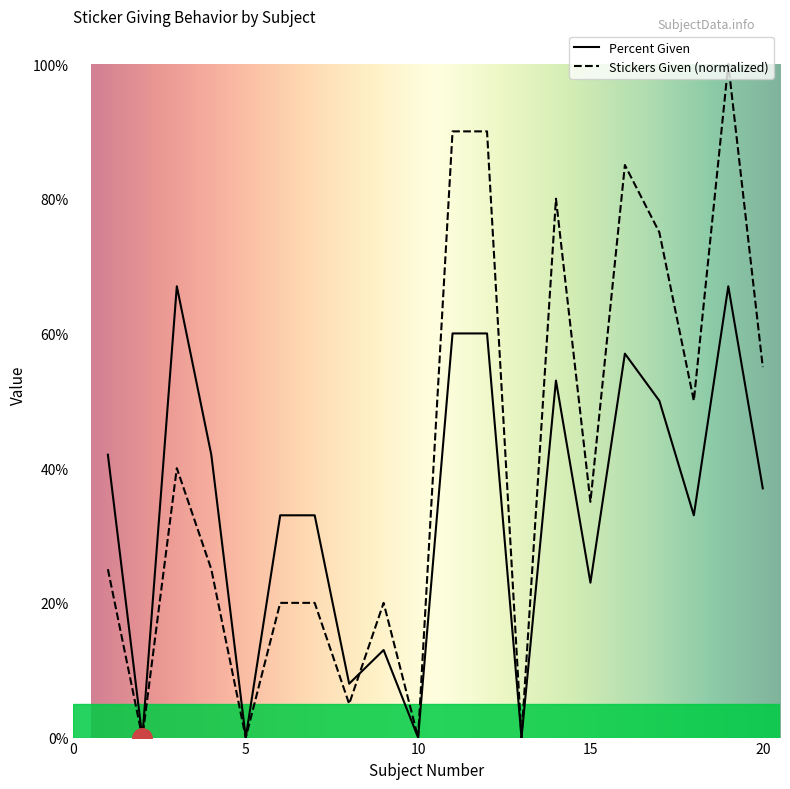

Is it true that Stickers Given equals 0.2 at 4?

True